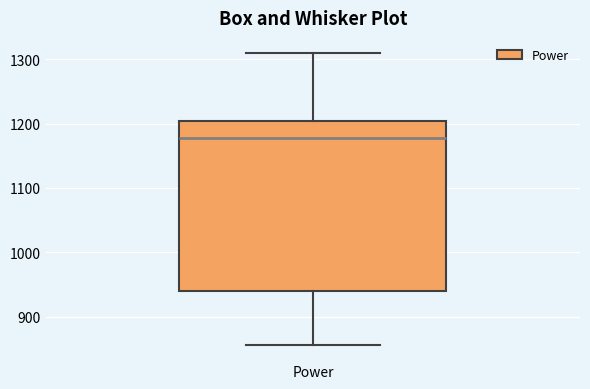

Where does the lower whisker of the box for Power end on the y-axis? The values are not printed on the chart, so give them approximately, as read against the axis.

860